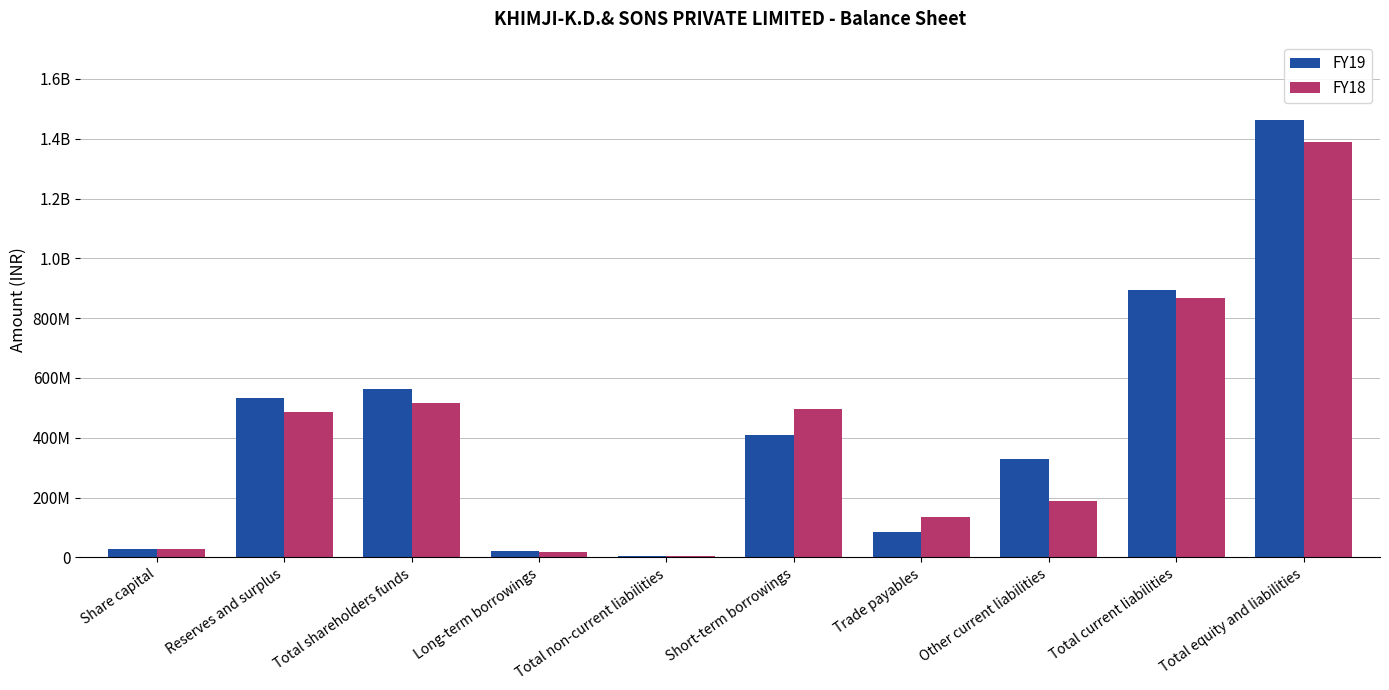

Reading left to right, what are all the values shown in this chart?

FY19: Share capital=27500000	Reserves and surplus=534129647	Total shareholders funds=561629647	Long-term borrowings=22085931	Total non-current liabilities=5344022	Short-term borrowings=409416437	Trade payables=85290453	Other current liabilities=329853893	Total current liabilities=894329024	Total equity and liabilities=1461302693
FY18: Share capital=27500000	Reserves and surplus=487451330	Total shareholders funds=514951330	Long-term borrowings=18602838	Total non-current liabilities=5282432	Short-term borrowings=495864280	Trade payables=134215921	Other current liabilities=189603527	Total current liabilities=868999378	Total equity and liabilities=1389233140